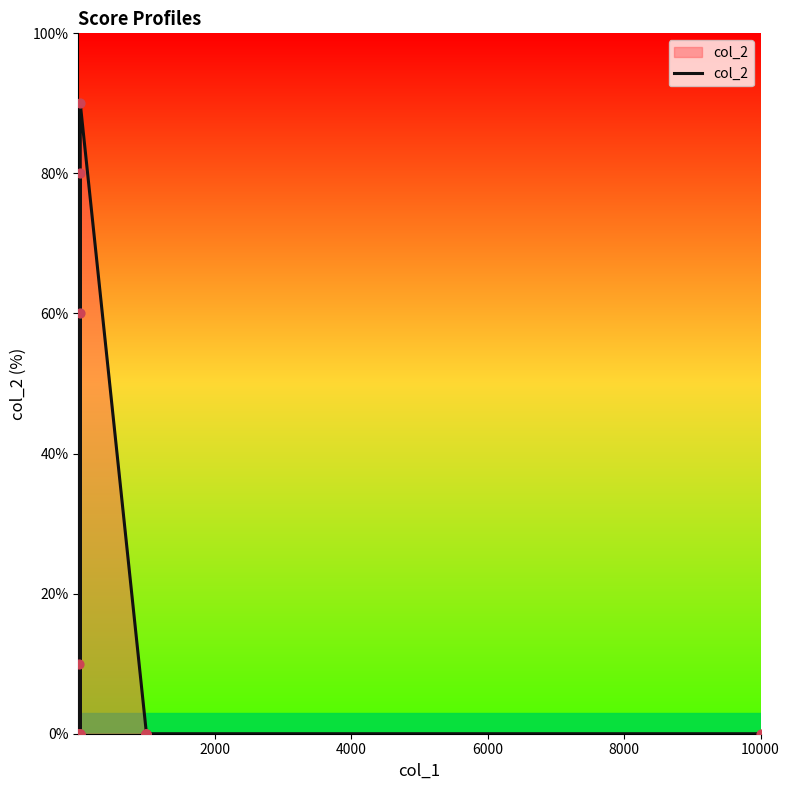

Between 19 and 10000, which is larger?

19